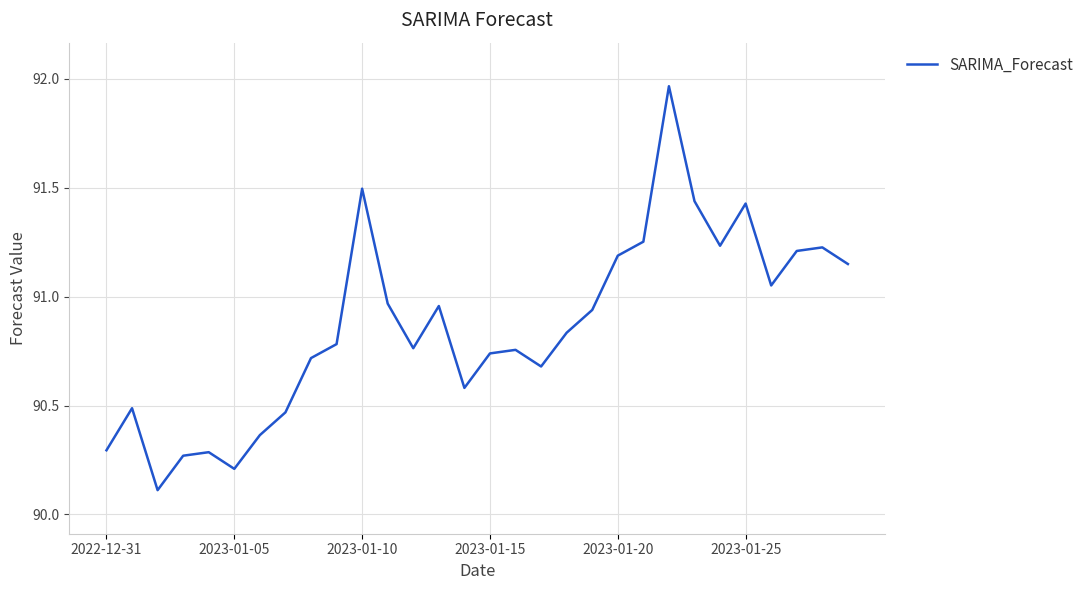

What is the smallest value displayed?

90.1